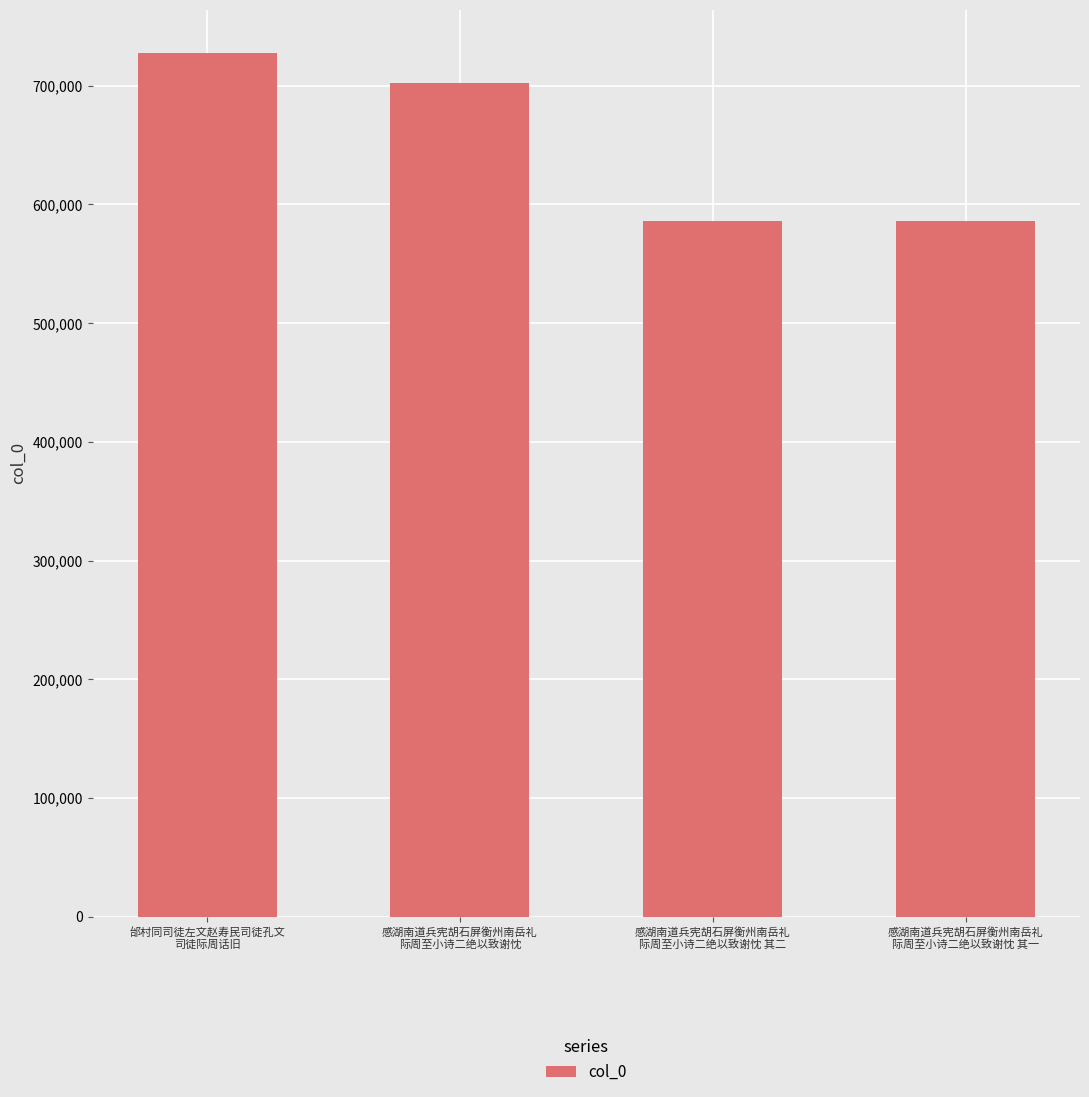

How many data points are less than 702208?

2